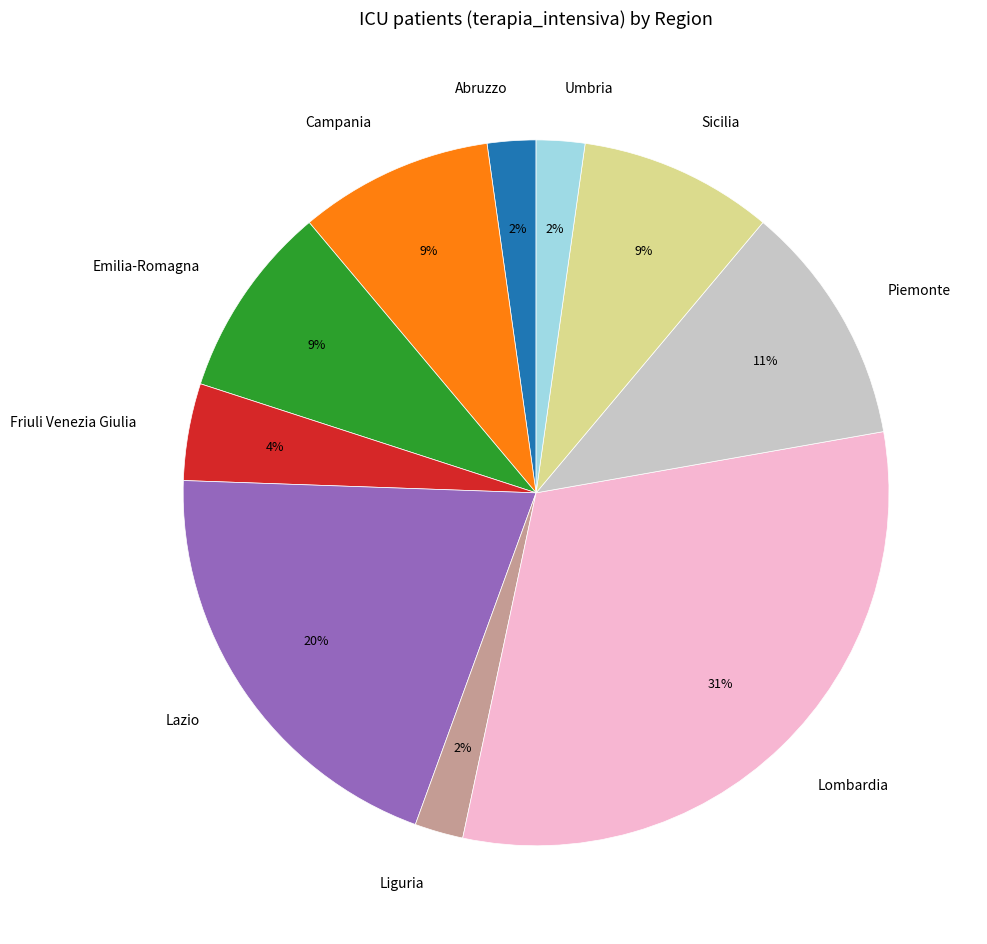

Combined, do Umbria and Piemonte account for over 50%?

No